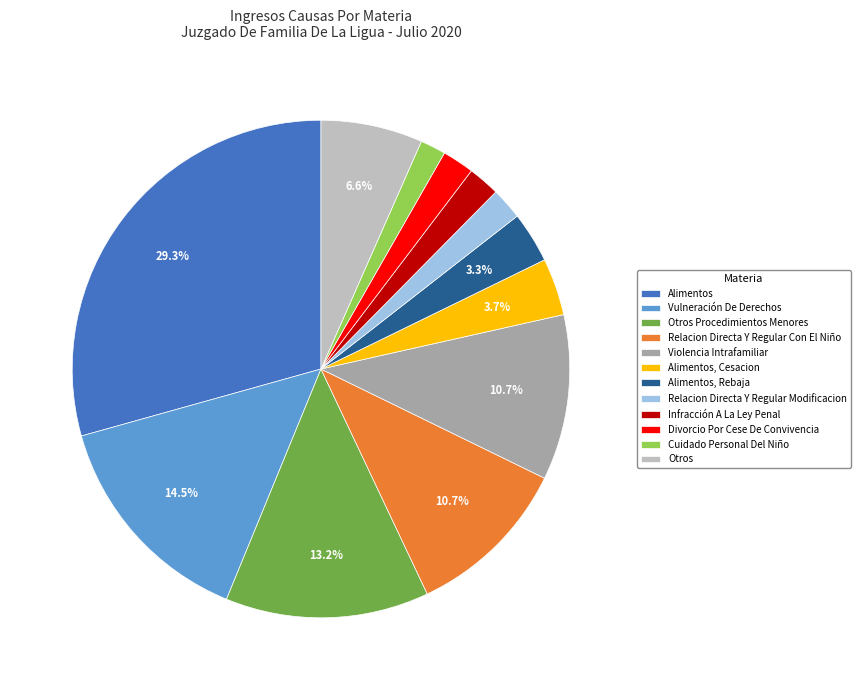

Is it true that Otros is 18% of the pie?

False